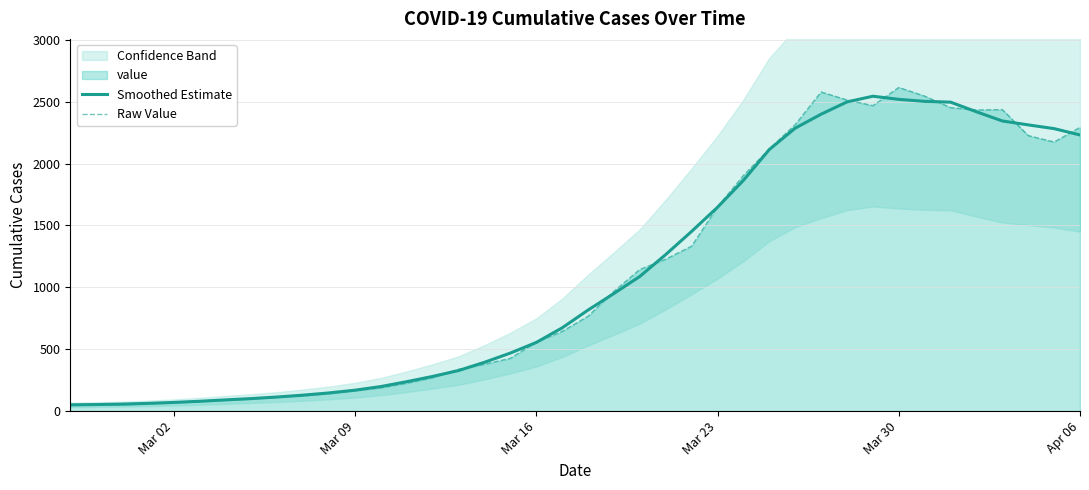

What is the maximum value for Raw Value?

2615.0